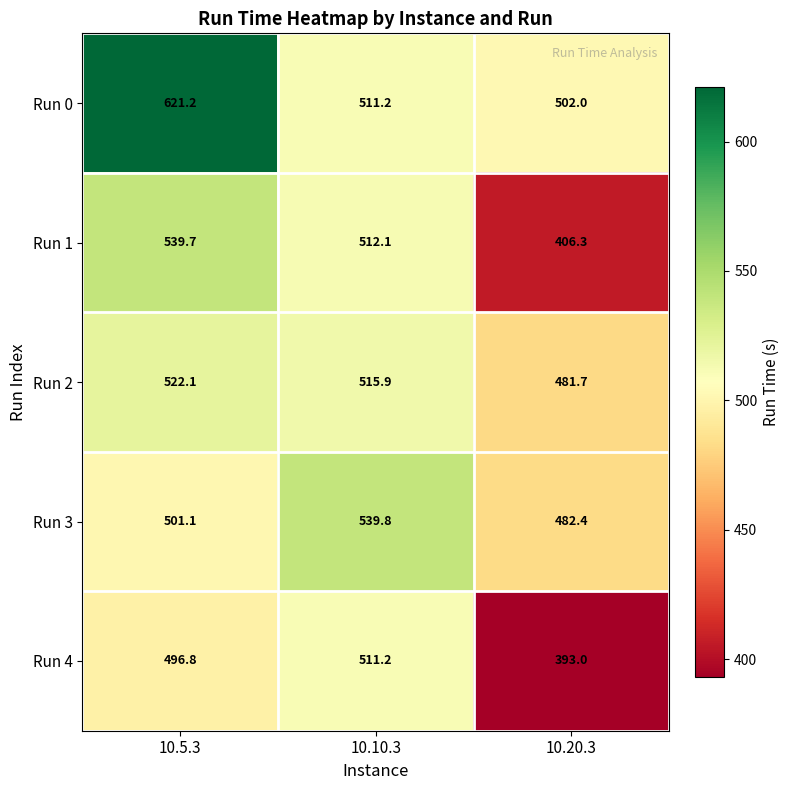

The value of Run 2 at 10.20.3 is 481.7. True or false?

True